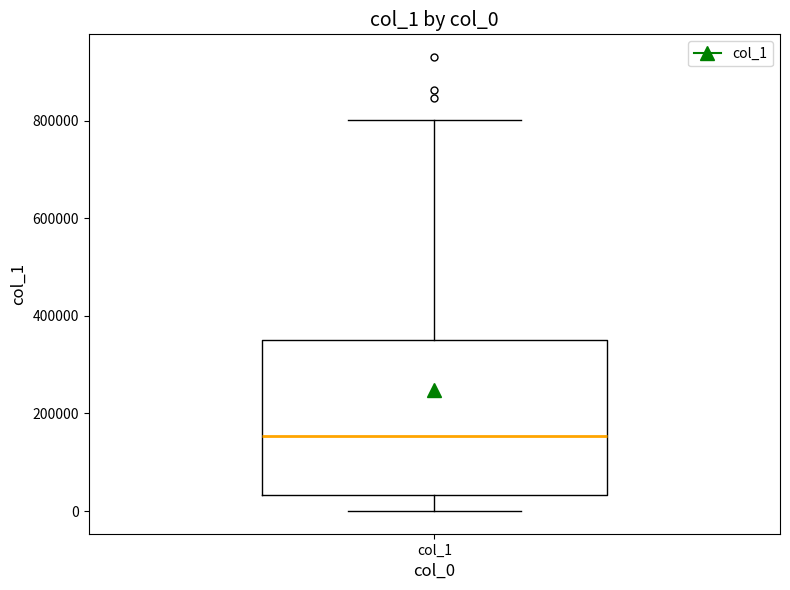

Transcribe this box plot: give where the median line is, the range the box spans, and where the two whiskers end, as read against the y-axis. The values are not printed on the chart, so give them approximately, as read against the axis.

median 160000, box 40000 to 360000, whiskers 0 to 800000